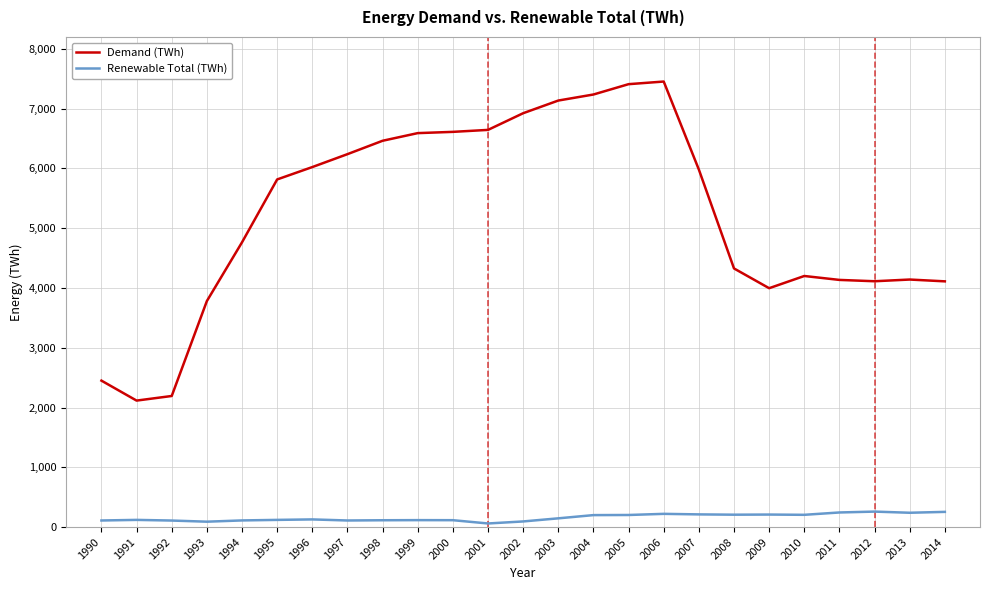

True or false: Renewable Total (TWh) and Demand (TWh) intersect in this chart.

False